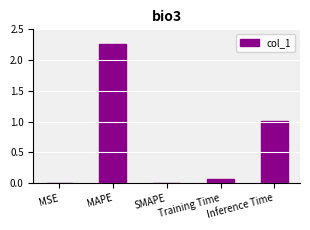

At which category does the chart reach its peak across all series?

MAPE